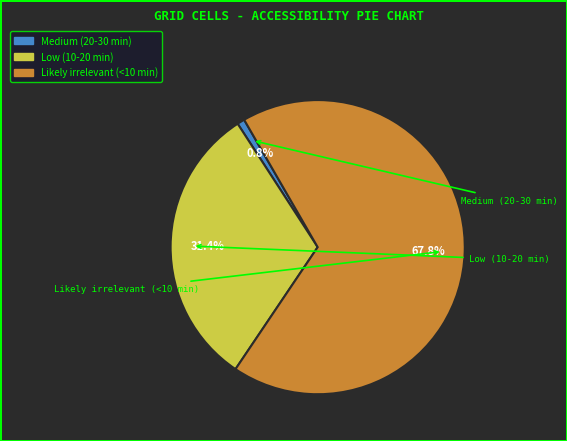

How many segments does this pie chart have?

3